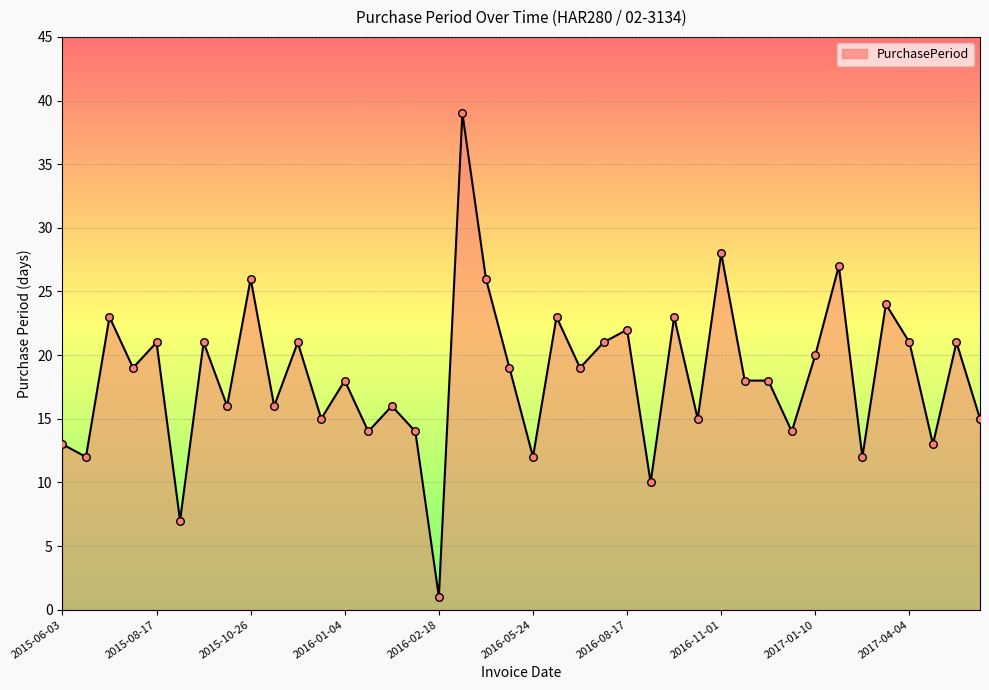

What is the ratio of the value at 2015-07-08 to the value at 2015-12-02?

1.1